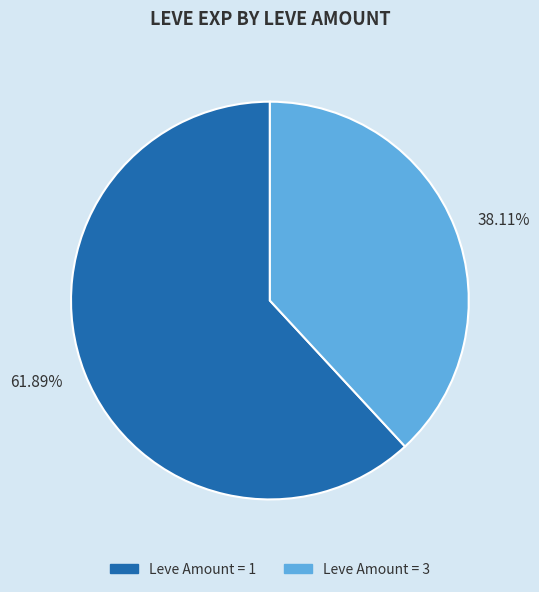

Which category has the smallest portion of the pie?

Leve Amount = 3